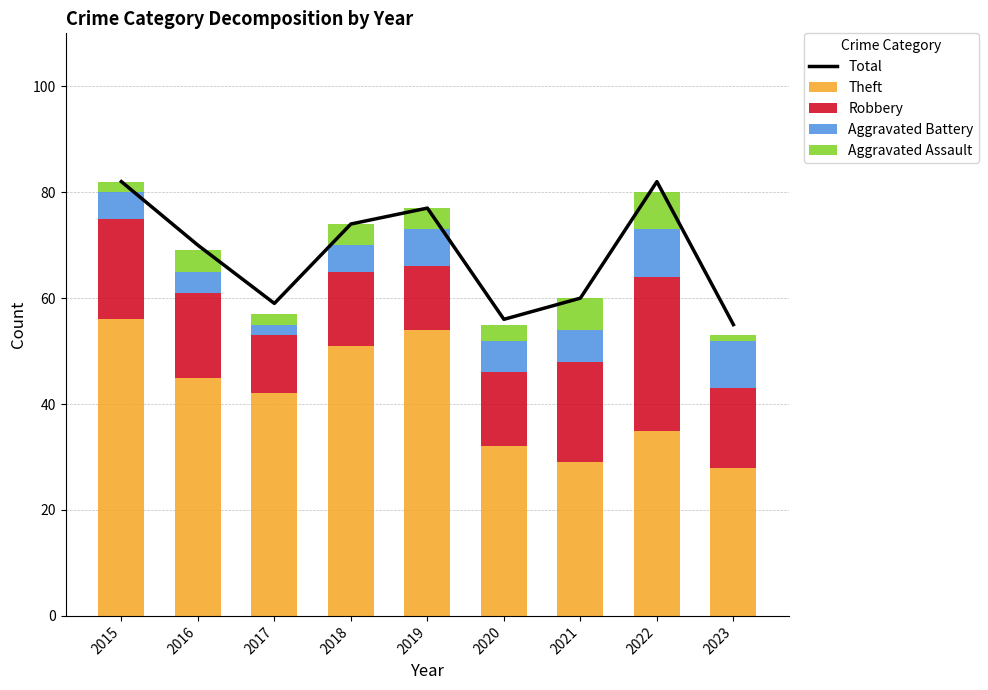

Is it true that Robbery equals 29 at 2022?

True